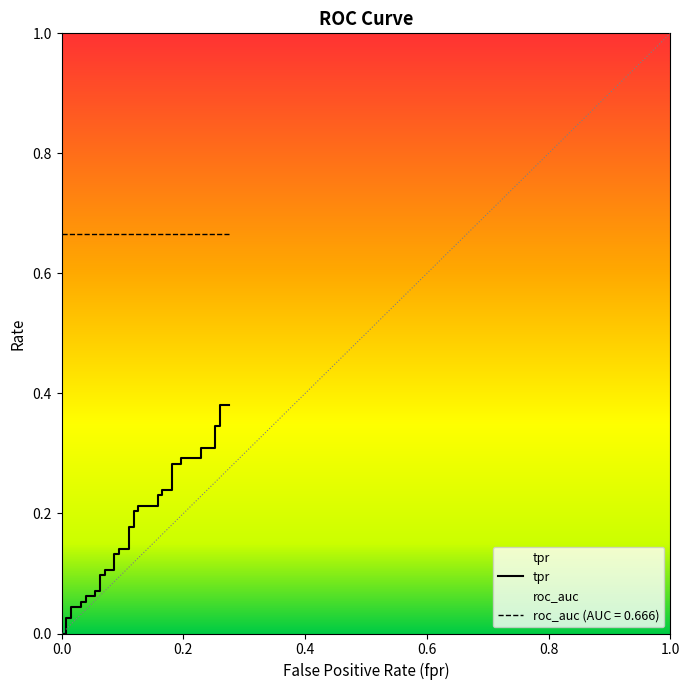

What is the value of the 25th point from the left?

0.2